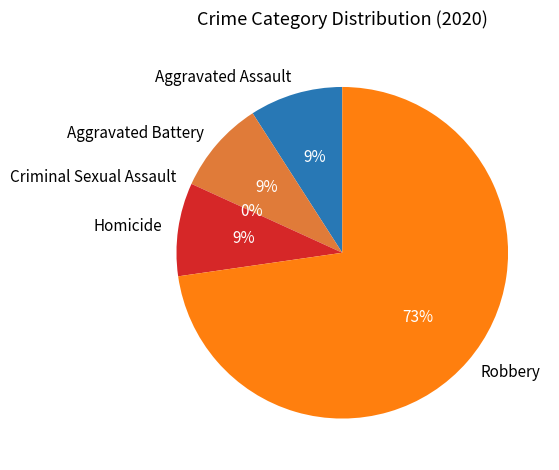

To the nearest percent, what portion does Aggravated Assault represent?

9%